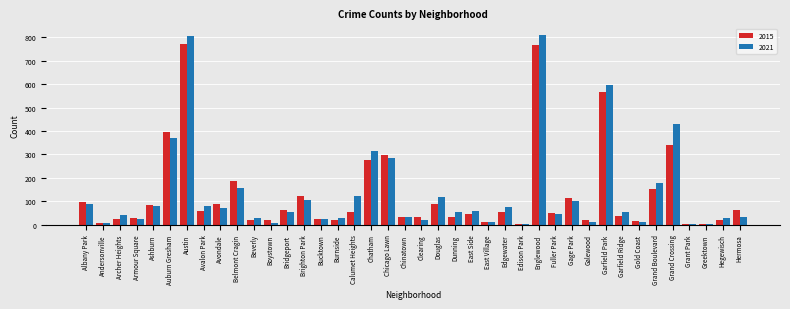

What is the highest value of the 2015 series?

771